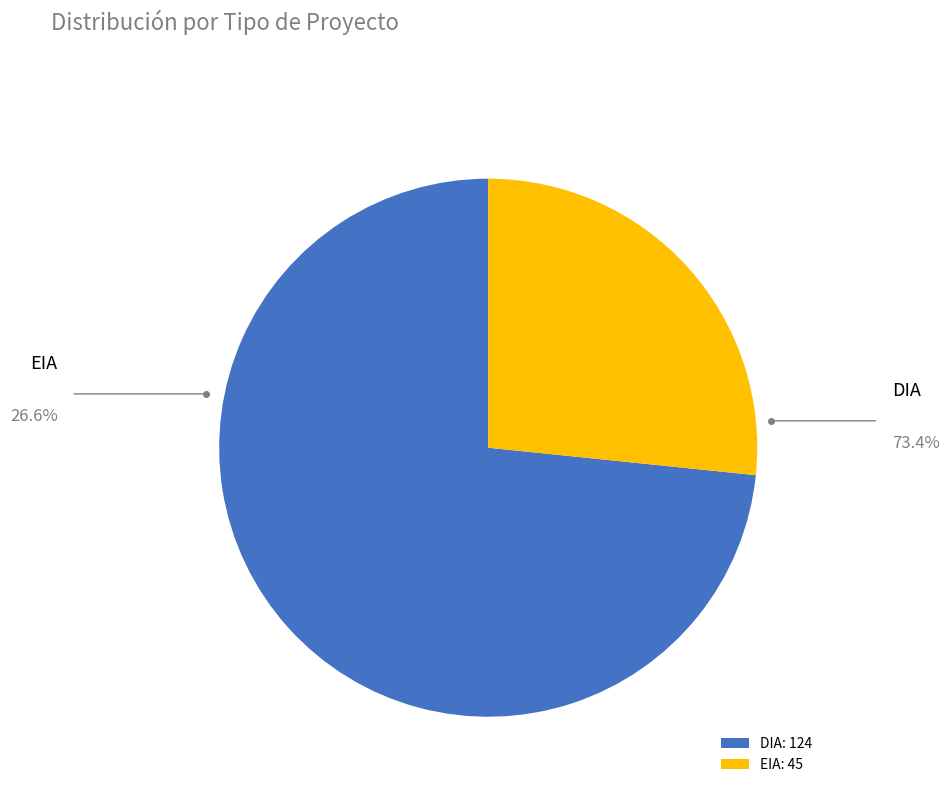

The DIA slice represents 73% of the pie. True or false?

True